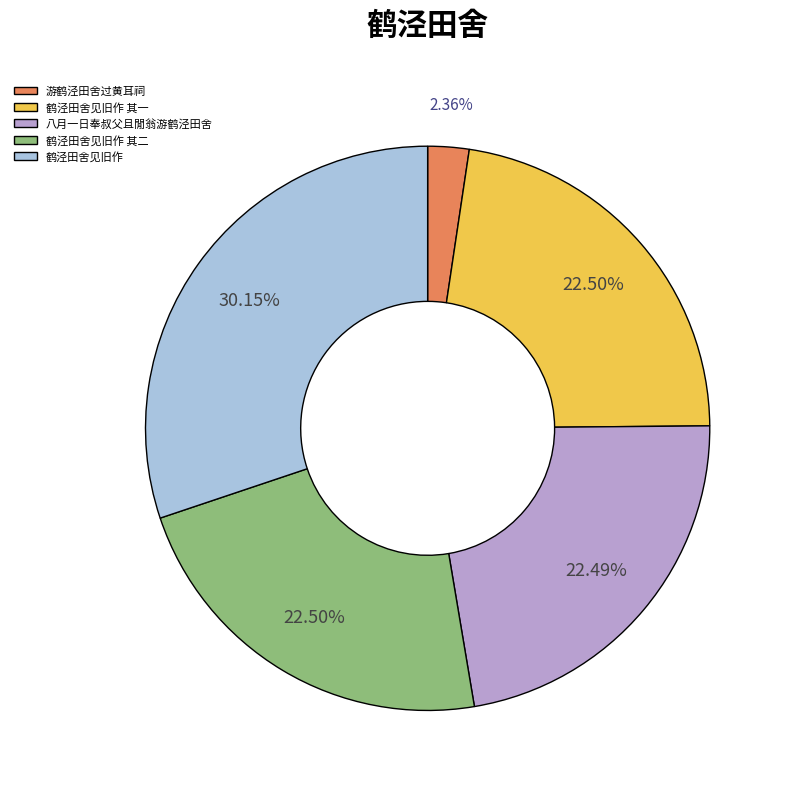

To the nearest percent, what is the average slice percentage?

20%